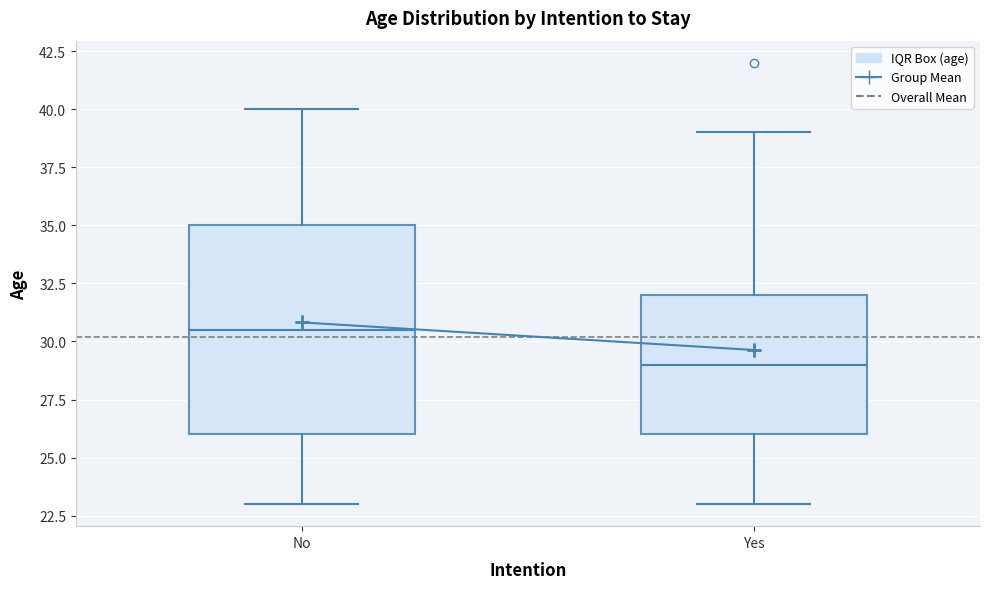

Reading left to right, transcribe this box plot: for each box, give where its median line is, the range the box spans, and where its two whiskers end, as read against the y-axis. The values are not printed on the chart, so give them approximately, as read against the axis.

No: median 30.5, box 26.0 to 35.0, whiskers 23.0 to 40.0
Yes: median 29.0, box 26.0 to 32.0, whiskers 23.0 to 39.0